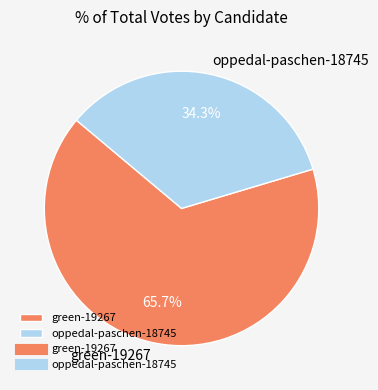

To the nearest percent, what is the difference between the largest and smallest slice percentages?

31%